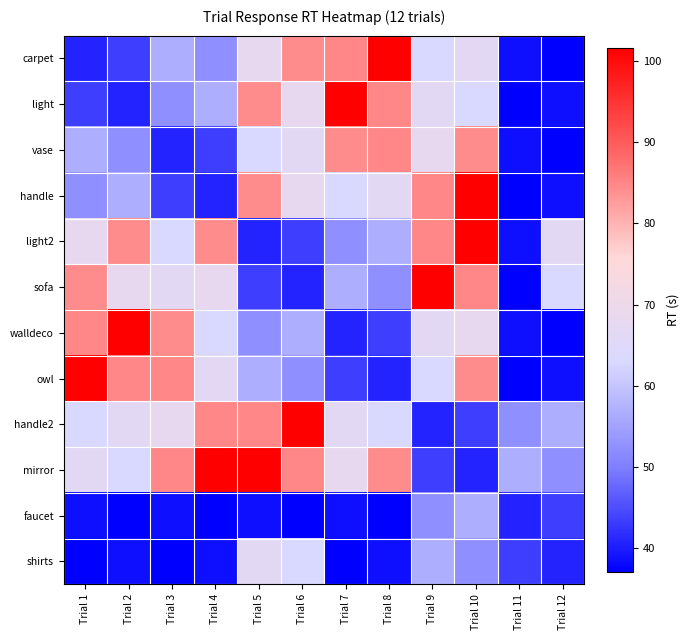

Reading left to right, transcribe all the data shown in this chart.

carpet: Trial 1=40.6	Trial 2=43.3	Trial 3=56.9	Trial 4=52.3	Trial 5=67.8	Trial 6=84.3	Trial 7=84.8	Trial 8=101.7	Trial 9=63.1	Trial 10=66.6	Trial 11=38.6	Trial 12=37.0
light: Trial 1=43.3	Trial 2=40.6	Trial 3=52.3	Trial 4=56.9	Trial 5=84.3	Trial 6=67.8	Trial 7=101.7	Trial 8=84.8	Trial 9=66.6	Trial 10=63.1	Trial 11=37.0	Trial 12=38.6
vase: Trial 1=56.9	Trial 2=52.3	Trial 3=40.6	Trial 4=43.3	Trial 5=63.1	Trial 6=66.6	Trial 7=84.3	Trial 8=84.8	Trial 9=67.8	Trial 10=84.3	Trial 11=38.6	Trial 12=37.0
handle: Trial 1=52.3	Trial 2=56.9	Trial 3=43.3	Trial 4=40.6	Trial 5=84.3	Trial 6=67.8	Trial 7=63.1	Trial 8=66.6	Trial 9=84.8	Trial 10=101.7	Trial 11=37.0	Trial 12=38.6
light2: Trial 1=67.8	Trial 2=84.3	Trial 3=63.1	Trial 4=84.3	Trial 5=40.6	Trial 6=43.3	Trial 7=52.3	Trial 8=56.9	Trial 9=84.8	Trial 10=101.7	Trial 11=38.6	Trial 12=66.6
sofa: Trial 1=84.3	Trial 2=67.8	Trial 3=66.6	Trial 4=67.8	Trial 5=43.3	Trial 6=40.6	Trial 7=56.9	Trial 8=52.3	Trial 9=101.7	Trial 10=84.8	Trial 11=37.0	Trial 12=63.1
walldeco: Trial 1=84.8	Trial 2=101.7	Trial 3=84.3	Trial 4=63.1	Trial 5=52.3	Trial 6=56.9	Trial 7=40.6	Trial 8=43.3	Trial 9=66.6	Trial 10=67.8	Trial 11=38.6	Trial 12=37.0
owl: Trial 1=101.7	Trial 2=84.8	Trial 3=84.8	Trial 4=66.6	Trial 5=56.9	Trial 6=52.3	Trial 7=43.3	Trial 8=40.6	Trial 9=63.1	Trial 10=84.3	Trial 11=37.0	Trial 12=38.6
handle2: Trial 1=63.1	Trial 2=66.6	Trial 3=67.8	Trial 4=84.8	Trial 5=84.8	Trial 6=101.7	Trial 7=66.6	Trial 8=63.1	Trial 9=40.6	Trial 10=43.3	Trial 11=52.3	Trial 12=56.9
mirror: Trial 1=66.6	Trial 2=63.1	Trial 3=84.8	Trial 4=101.7	Trial 5=101.7	Trial 6=84.8	Trial 7=67.8	Trial 8=84.3	Trial 9=43.3	Trial 10=40.6	Trial 11=56.9	Trial 12=52.3
faucet: Trial 1=38.6	Trial 2=37.0	Trial 3=38.6	Trial 4=37.0	Trial 5=38.6	Trial 6=37.0	Trial 7=38.6	Trial 8=37.0	Trial 9=52.3	Trial 10=56.9	Trial 11=40.6	Trial 12=43.3
shirts: Trial 1=37.0	Trial 2=38.6	Trial 3=37.0	Trial 4=38.6	Trial 5=66.6	Trial 6=63.1	Trial 7=37.0	Trial 8=38.6	Trial 9=56.9	Trial 10=52.3	Trial 11=43.3	Trial 12=40.6